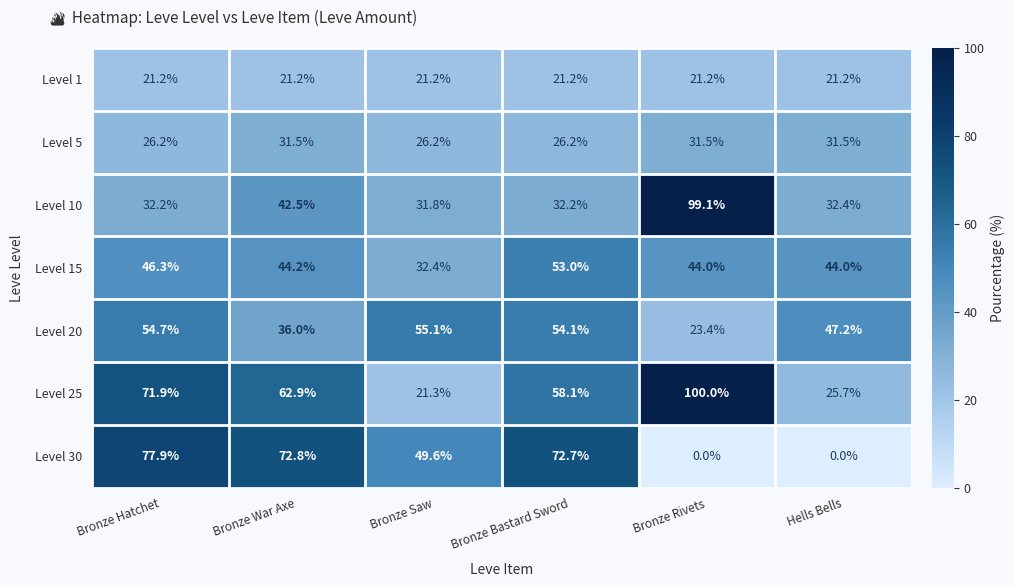

At which label does Level 25 reach its peak?

Bronze Rivets